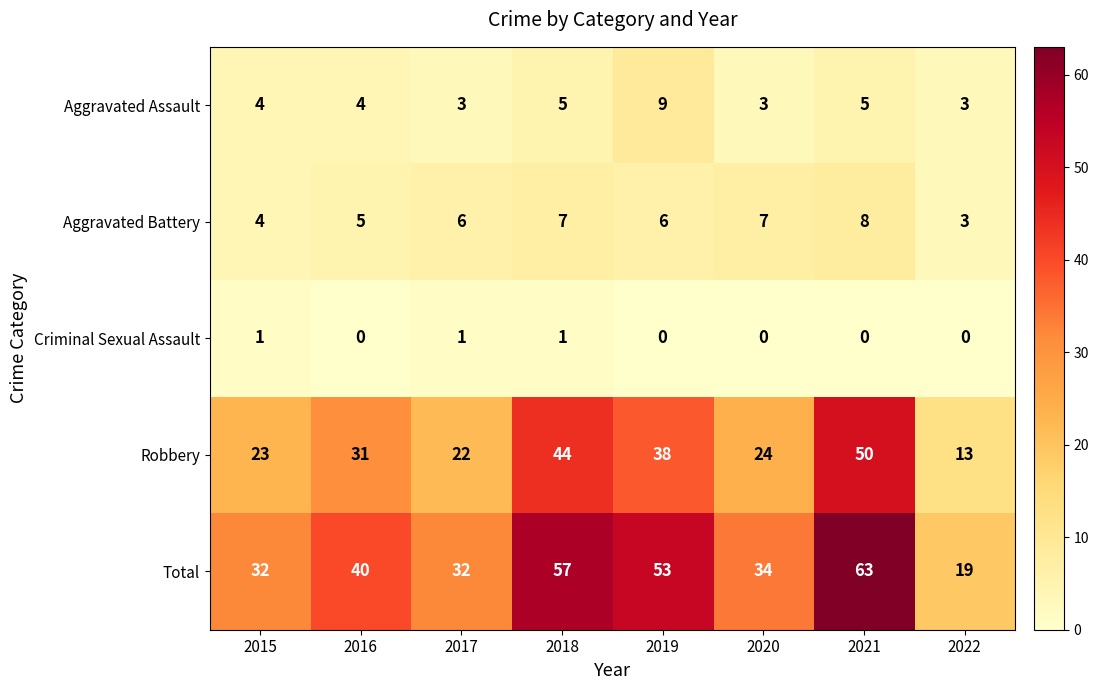

Rank the series at 2020 from highest to lowest value.

Total, Robbery, Aggravated Battery, Aggravated Assault, Criminal Sexual Assault